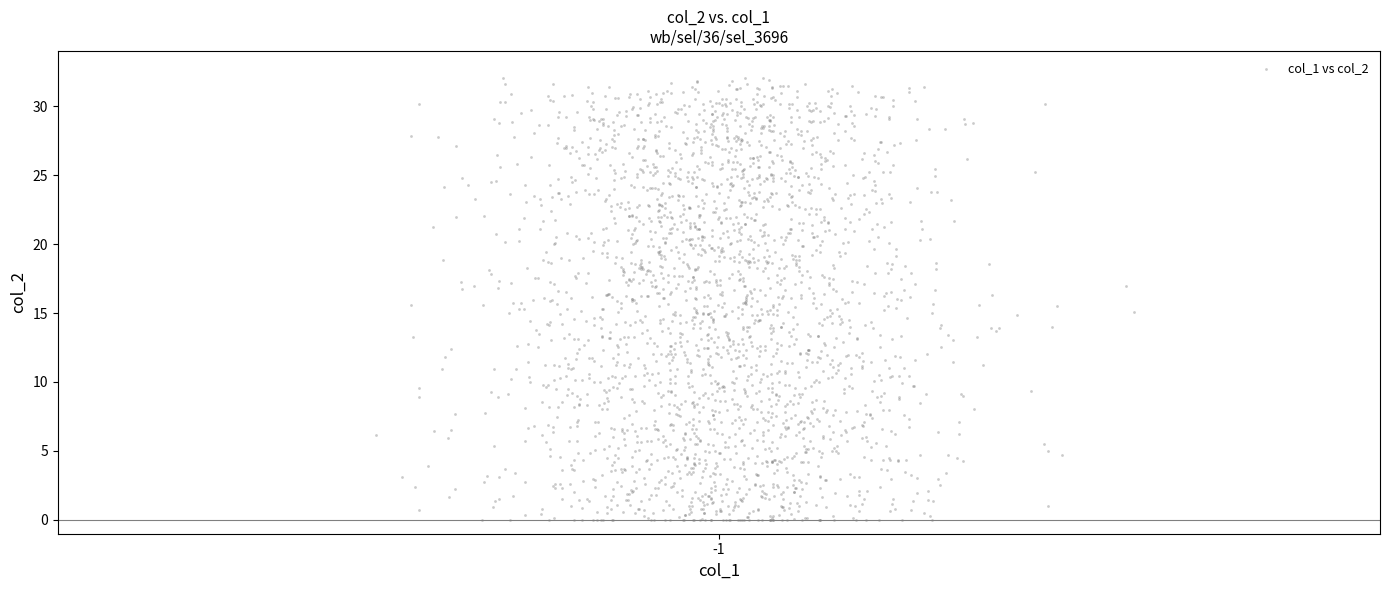

What is the range of Y values (max minus min)?

32.1